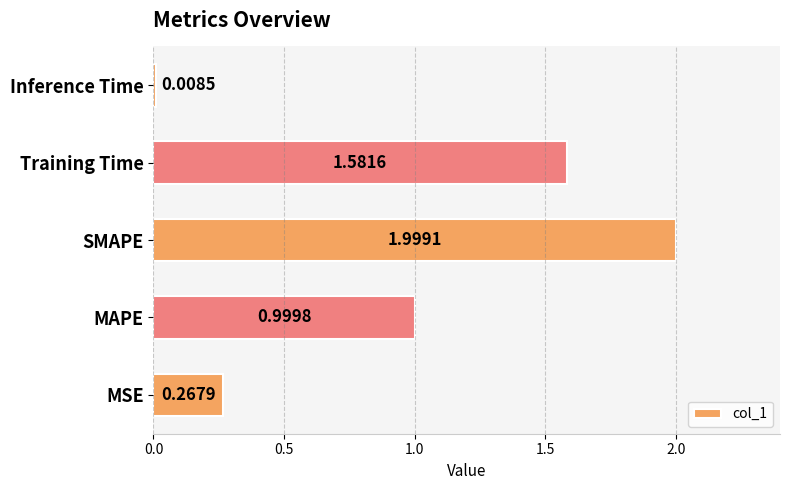

What is the sum of the values at MAPE and SMAPE?

3.0